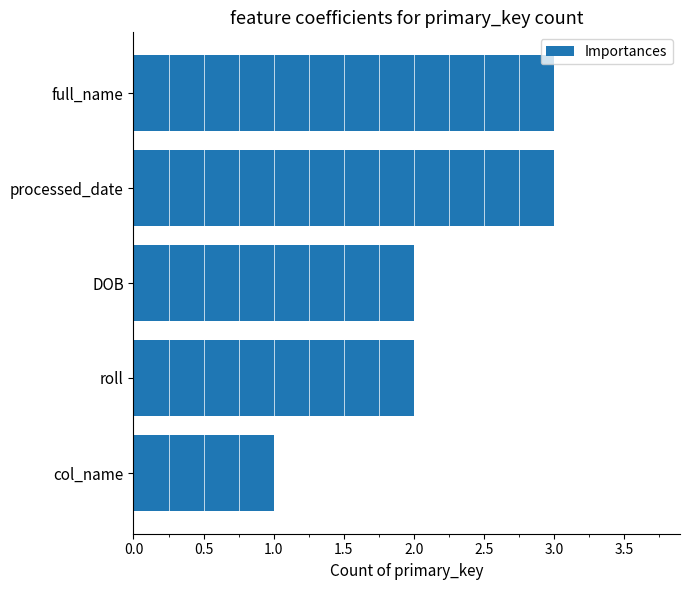

What is the label of the 5th bar from the top?

col_name